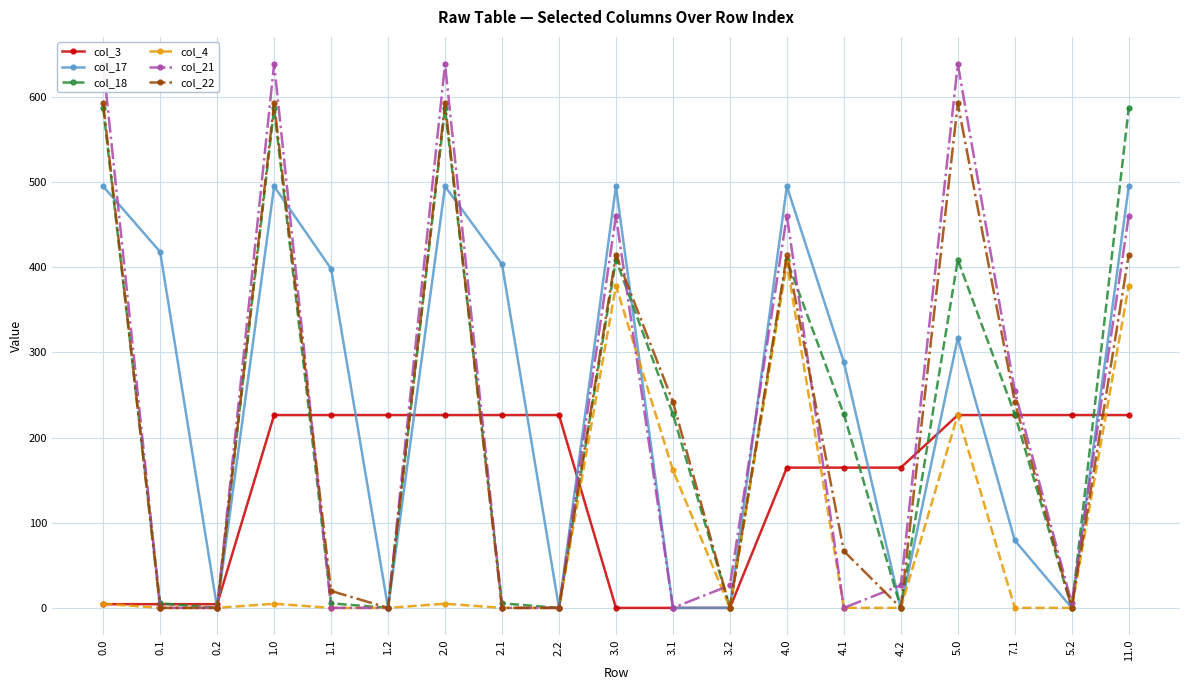

True or false: col_17 and col_4 intersect in this chart.

True